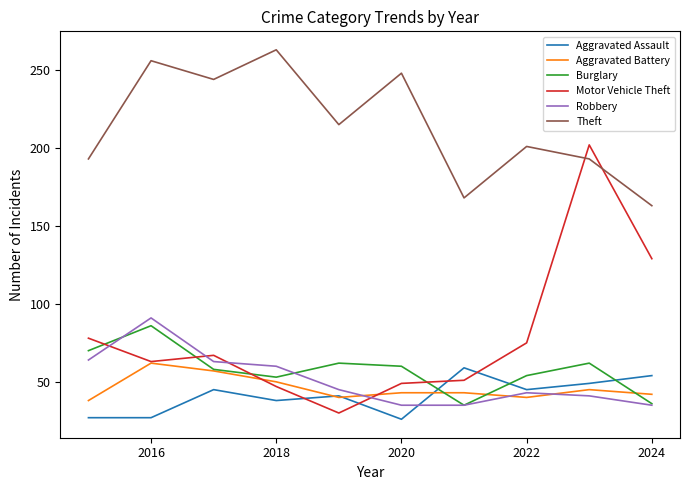

What is the minimum value for Burglary?

35